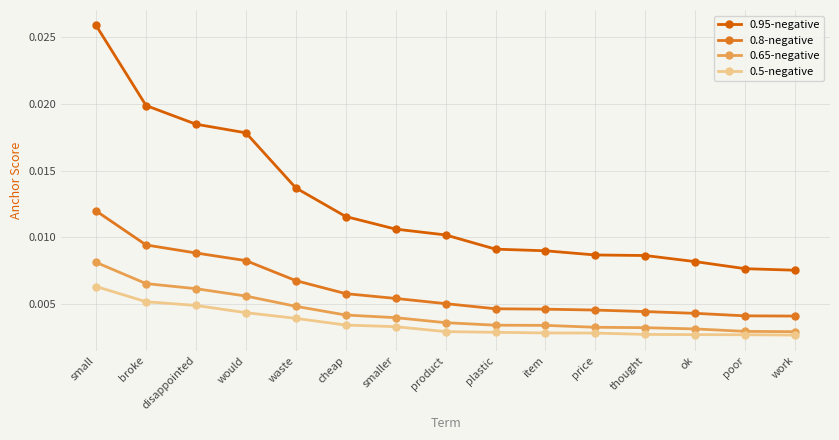

What is the label of the 11th point from the right?

waste